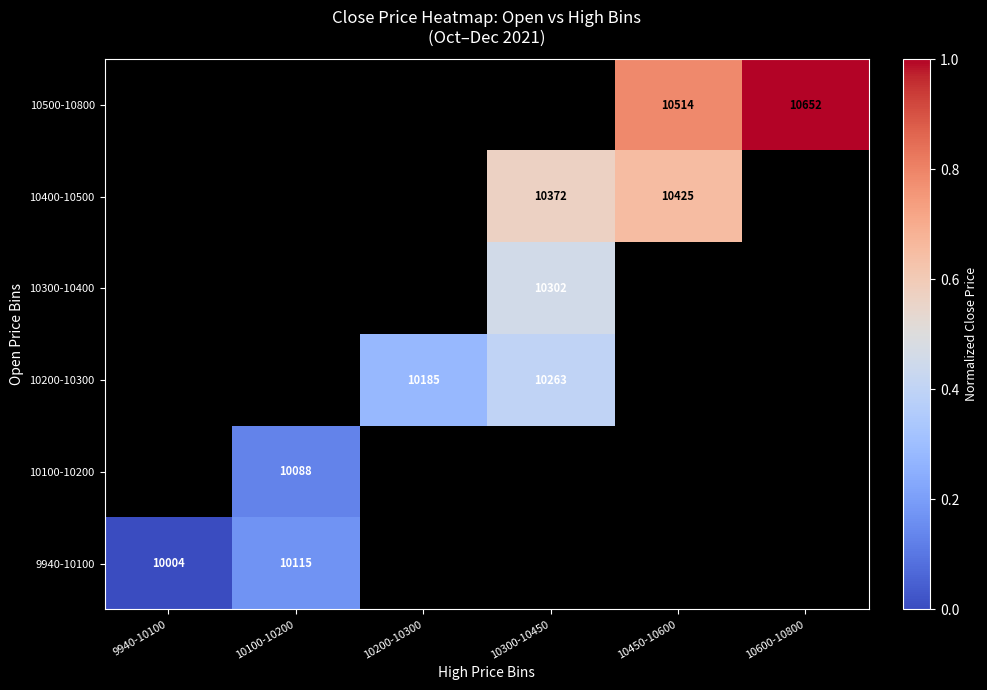

Is it true that 10300-10400 equals 5917 at 10300-10450?

False